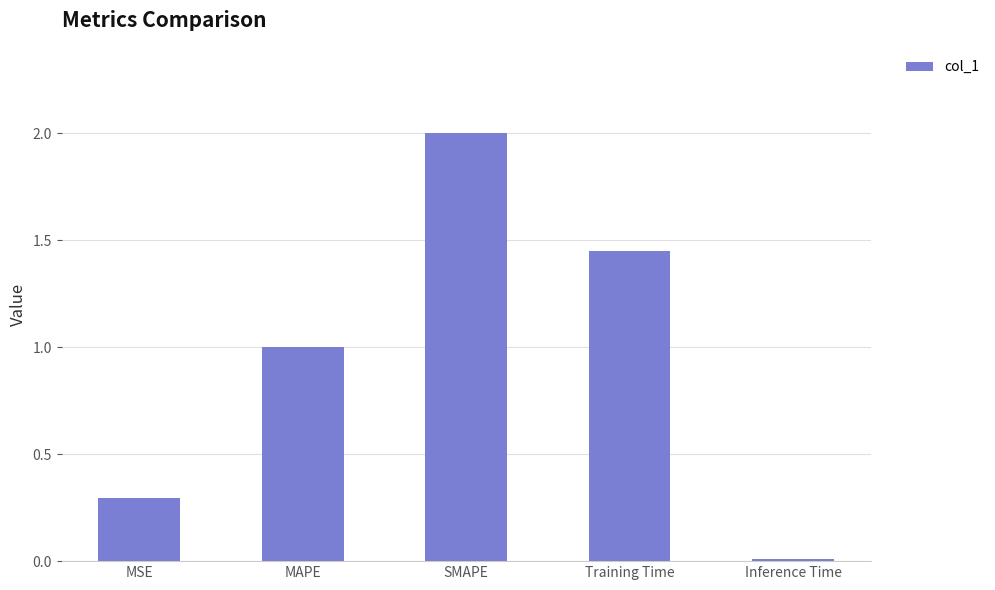

List the labels in order of value, largest first.

SMAPE, Training Time, MAPE, MSE, Inference Time